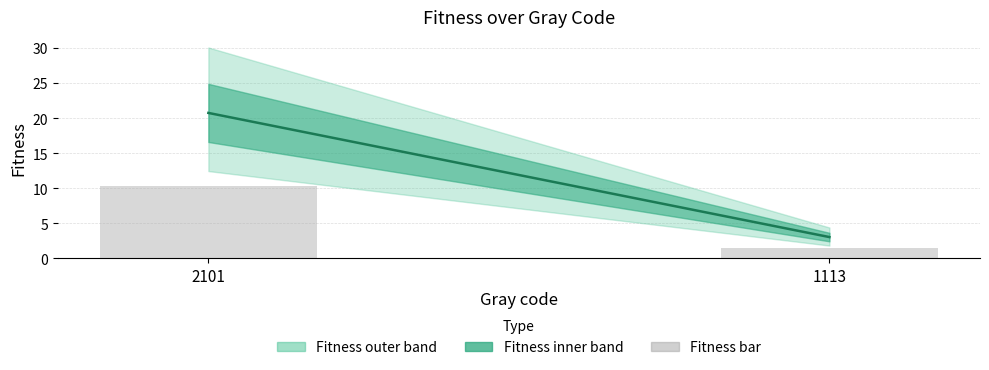

True or false: the data shows 1.5 at 1113.

True